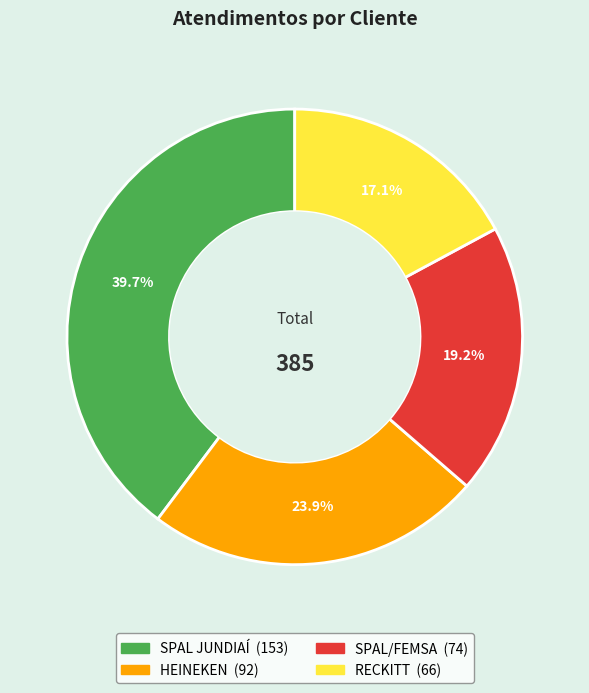

To the nearest percent, what is the difference between the RECKITT and SPAL JUNDIAÍ slice percentages?

23%